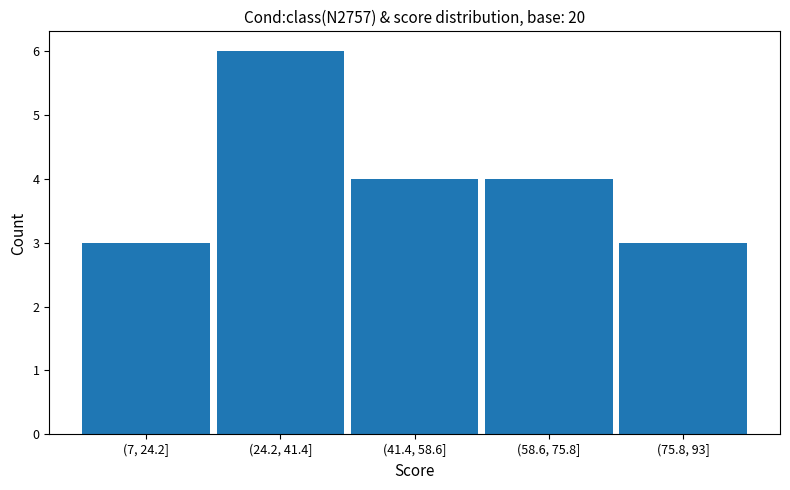

Reading left to right, transcribe all the data shown in this chart.

3	6	4	4	3